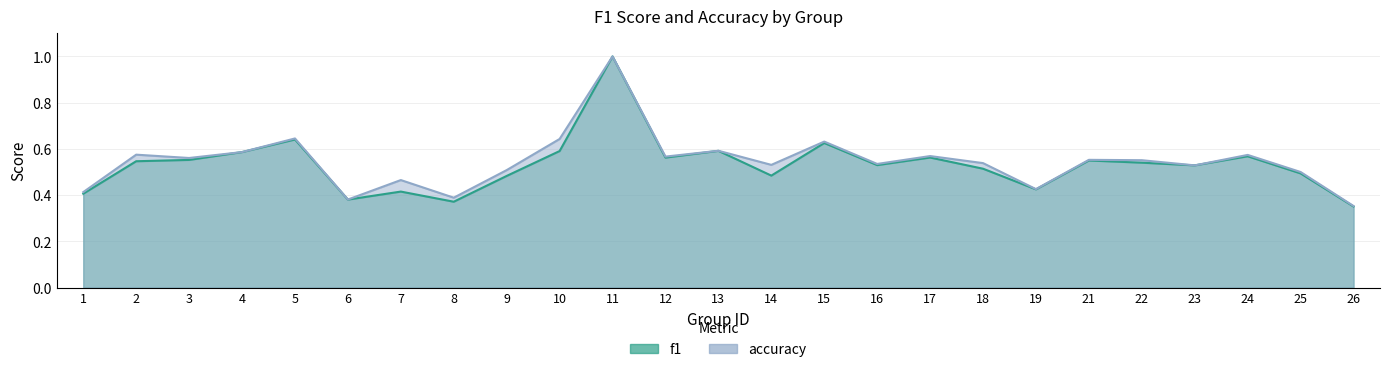

What is the value of the f1 point at the 3rd from the left?

0.6